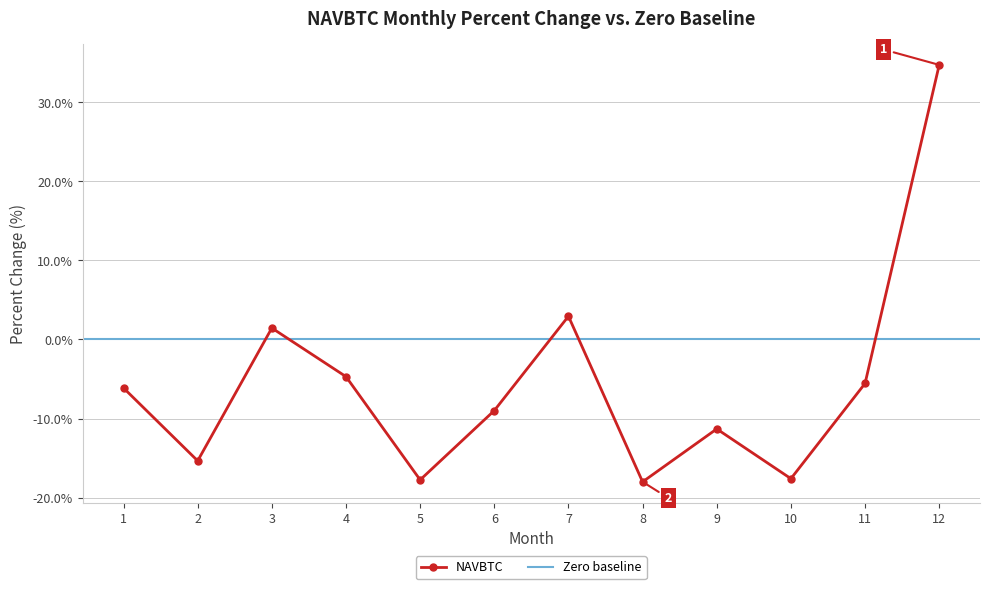

Reading right to left, extract all data points from this chart.

34.7	-5.6	-17.6	-11.3	-18.0	2.9	-9.0	-17.8	-4.7	1.4	-15.3	-6.1